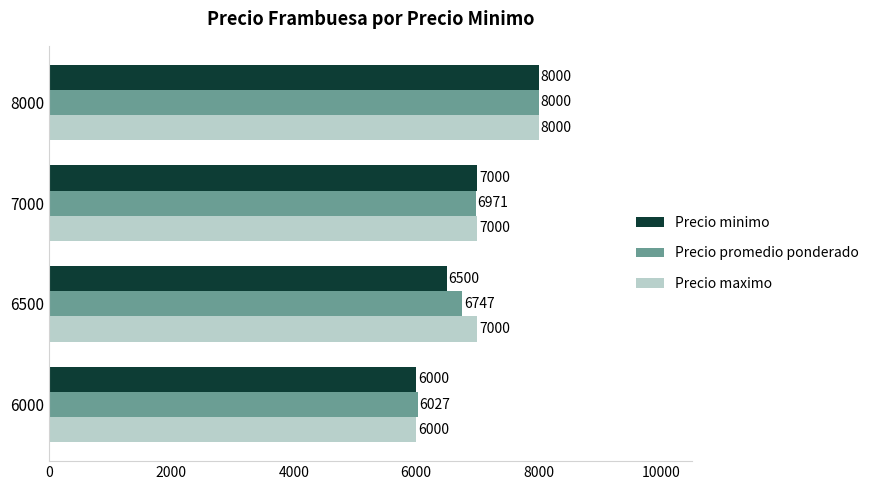

Count the number of data series in this chart.

3